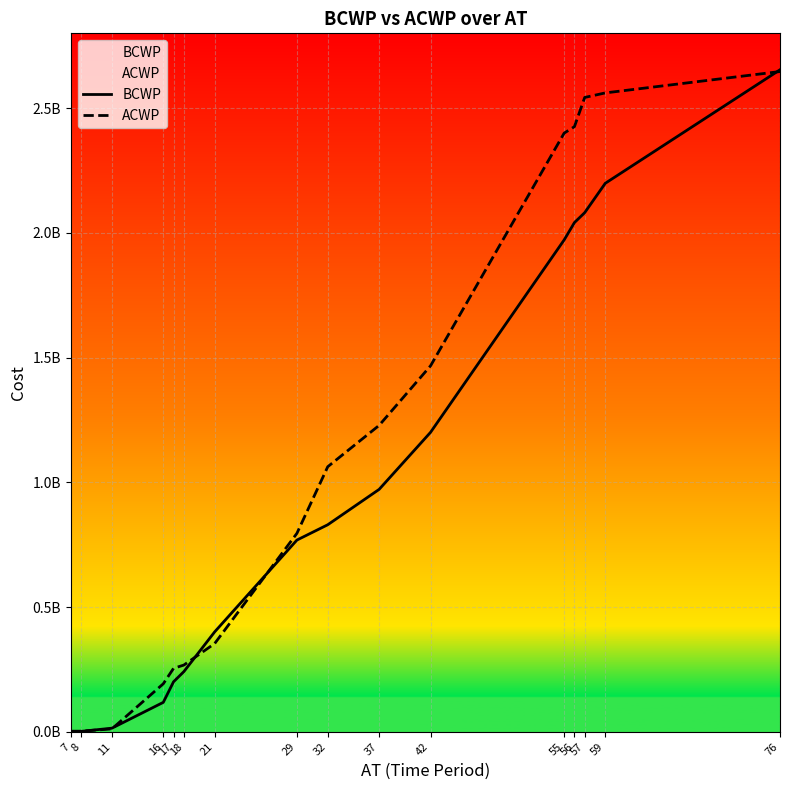

Reading left to right, extract all data points from this chart.

BCWP: 7=0.0	8=1818150.9	11=14545207.4	16=118084352.8	17=200635131.6	18=241193160.5	21=400609046.9	29=768631978.4	32=830060951.4	37=971858356.5	42=1200517116.2	55=1971832595.9	56=2041347758.1	57=2081156935.6	59=2198831456.9	76=2653960689.0
ACWP: 7=2512632.1	8=2512632.1	11=11680452.6	16=192481236.1	17=254533854.5	18=267532321.9	21=353880180.5	29=795612970.8	32=1062645859.9	37=1228438784.1	42=1467003310.5	55=2399950111.5	56=2425905847.0	57=2542972053.0	59=2561178223.3	76=2646848074.4